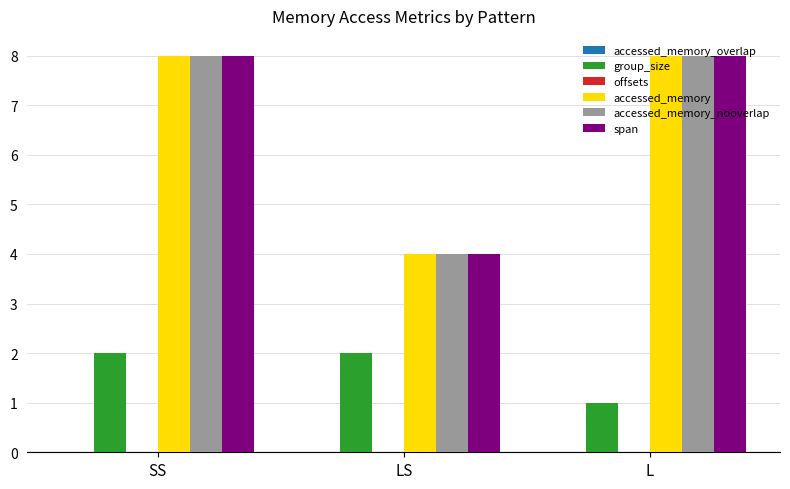

What is the total value across all series at SS?

26